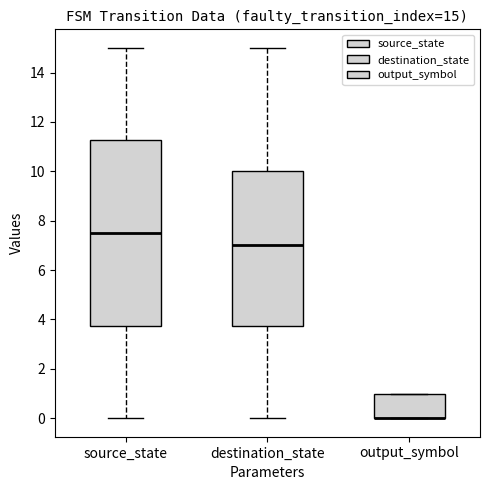

Which box is the tallest, from its lower edge to its upper edge?

source_state